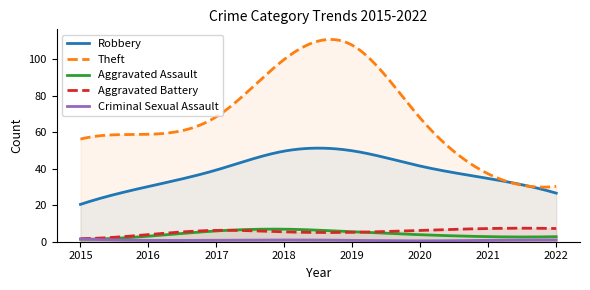

What is the greatest value displayed?

110.7